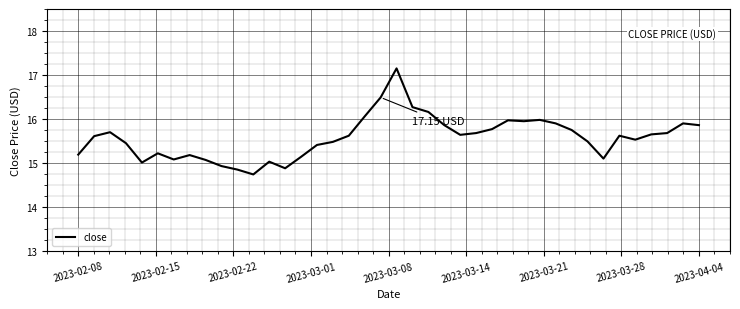

What is the difference between the maximum and minimum values?

2.4